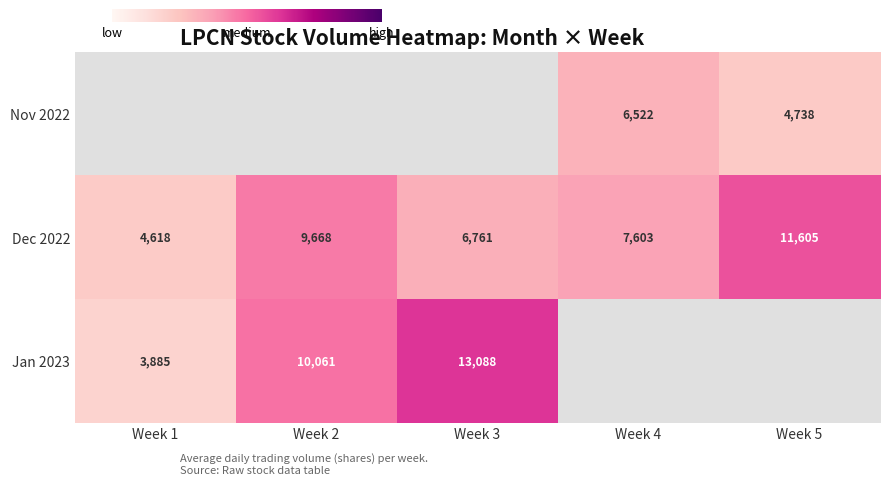

What is the minimum value shown in the chart?

3885.2